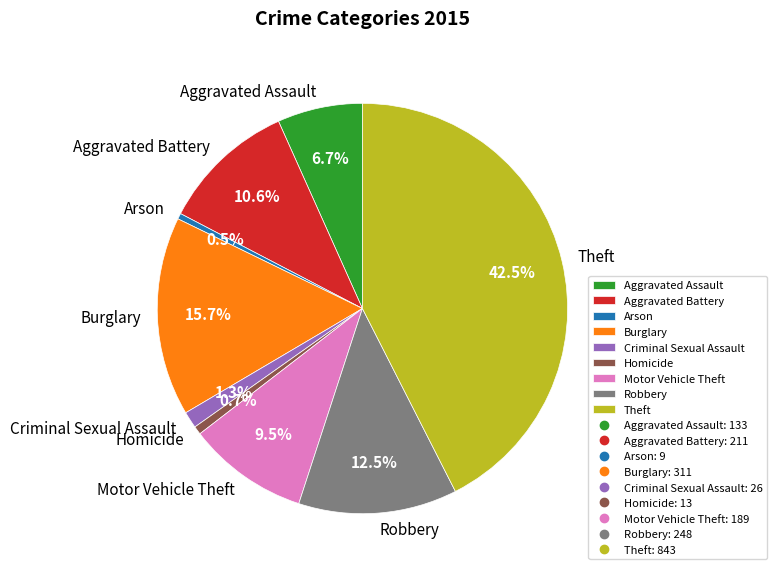

What is the ratio of the value at Theft to the value at Robbery?

3.4